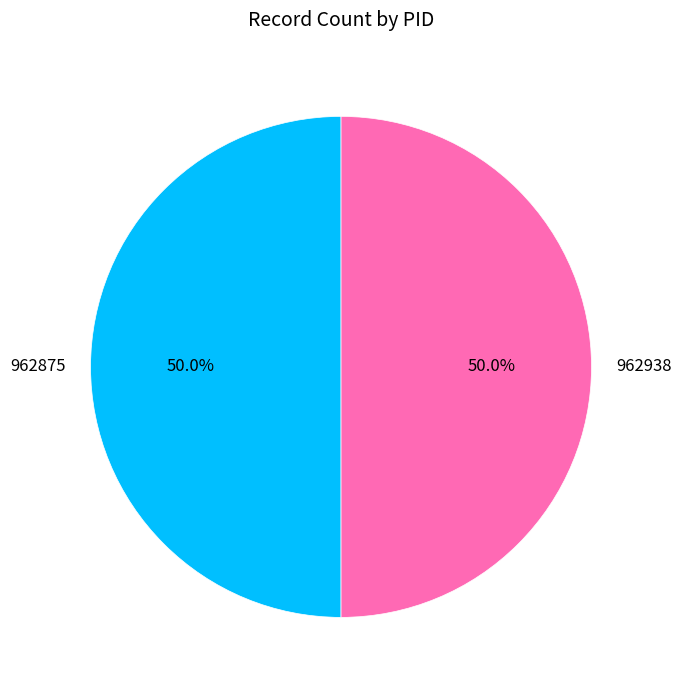

What is the total percentage of 962938 and 962875?

100.0%